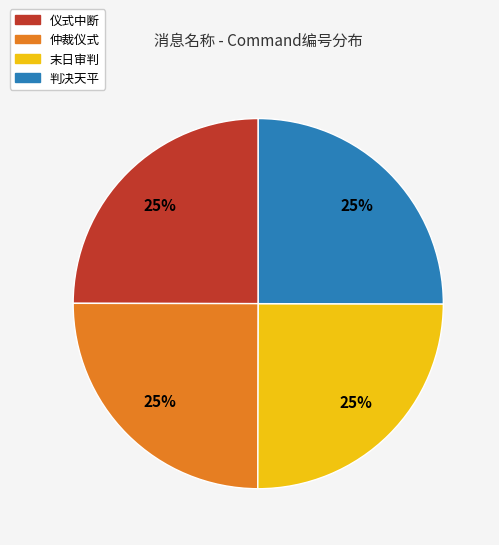

What percentage is the 仲裁仪式 slice, to the nearest percent?

25%